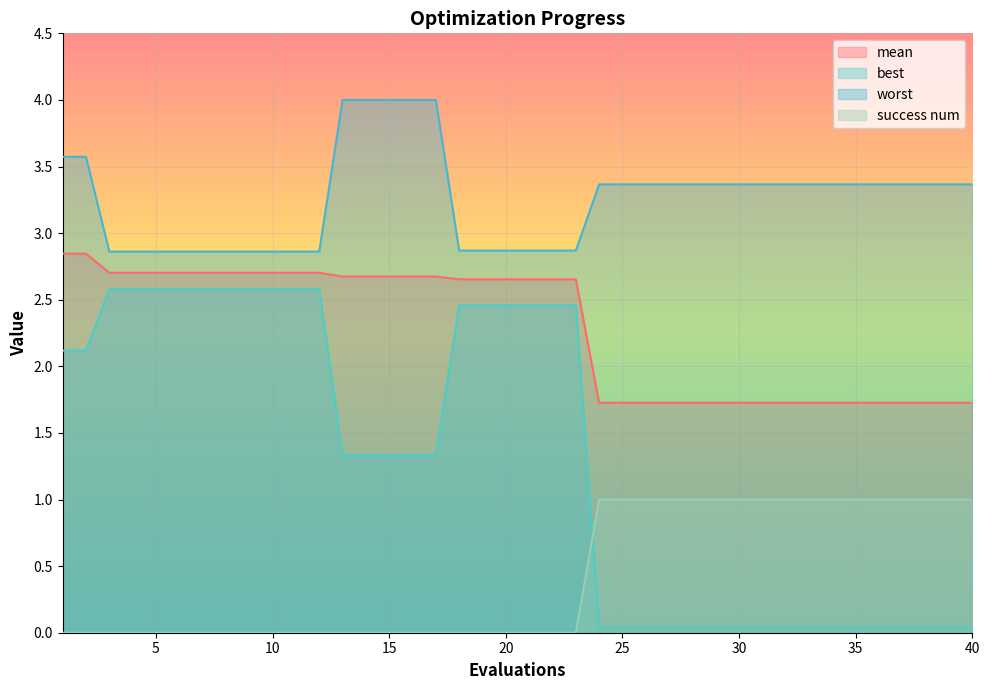

Reading right to left, transcribe all the data shown in this chart.

mean: 40=1.7	39=1.7	38=1.7	37=1.7	36=1.7	35=1.7	34=1.7	33=1.7	32=1.7	31=1.7	30=1.7	29=1.7	28=1.7	27=1.7	26=1.7	25=1.7	24=1.7	23=2.7	22=2.7	21=2.7	20=2.7	19=2.7	18=2.7	17=2.7	16=2.7	15=2.7	14=2.7	13=2.7	12=2.7	11=2.7	10=2.7	9=2.7	8=2.7	7=2.7	6=2.7	5=2.7	4=2.7	3=2.7	2=2.8	1=2.8
best: 40=0.0	39=0.0	38=0.0	37=0.0	36=0.0	35=0.0	34=0.0	33=0.0	32=0.0	31=0.0	30=0.0	29=0.0	28=0.0	27=0.0	26=0.0	25=0.0	24=0.0	23=2.5	22=2.5	21=2.5	20=2.5	19=2.5	18=2.5	17=1.3	16=1.3	15=1.3	14=1.3	13=1.3	12=2.6	11=2.6	10=2.6	9=2.6	8=2.6	7=2.6	6=2.6	5=2.6	4=2.6	3=2.6	2=2.1	1=2.1
worst: 40=3.4	39=3.4	38=3.4	37=3.4	36=3.4	35=3.4	34=3.4	33=3.4	32=3.4	31=3.4	30=3.4	29=3.4	28=3.4	27=3.4	26=3.4	25=3.4	24=3.4	23=2.9	22=2.9	21=2.9	20=2.9	19=2.9	18=2.9	17=4.0	16=4.0	15=4.0	14=4.0	13=4.0	12=2.9	11=2.9	10=2.9	9=2.9	8=2.9	7=2.9	6=2.9	5=2.9	4=2.9	3=2.9	2=3.6	1=3.6
success num: 40=1.0	39=1.0	38=1.0	37=1.0	36=1.0	35=1.0	34=1.0	33=1.0	32=1.0	31=1.0	30=1.0	29=1.0	28=1.0	27=1.0	26=1.0	25=1.0	24=1.0	23=0.0	22=0.0	21=0.0	20=0.0	19=0.0	18=0.0	17=0.0	16=0.0	15=0.0	14=0.0	13=0.0	12=0.0	11=0.0	10=0.0	9=0.0	8=0.0	7=0.0	6=0.0	5=0.0	4=0.0	3=0.0	2=0.0	1=0.0